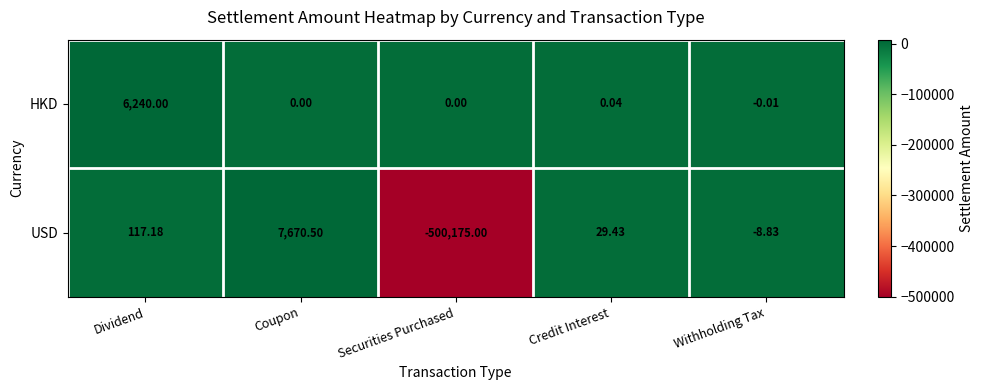

List the series in order of their peak value, highest first.

USD, HKD